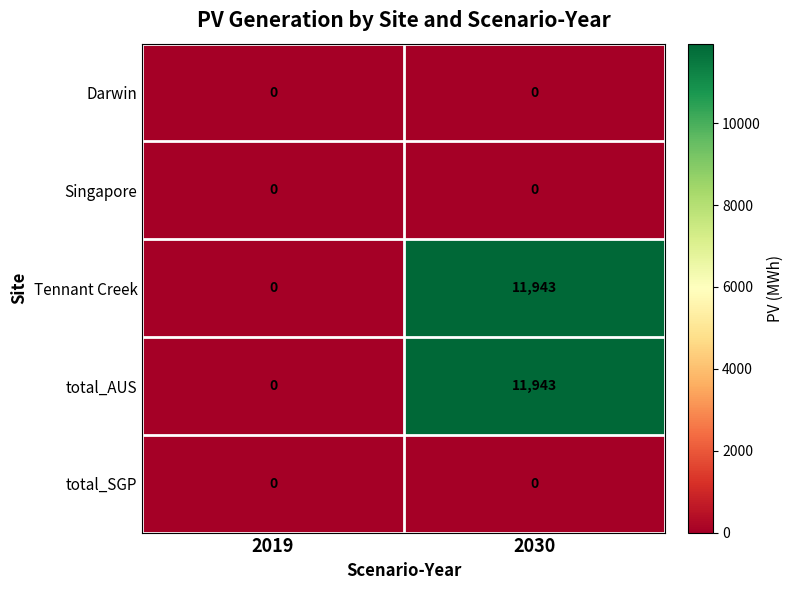

What is the maximum value shown in the chart?

11943